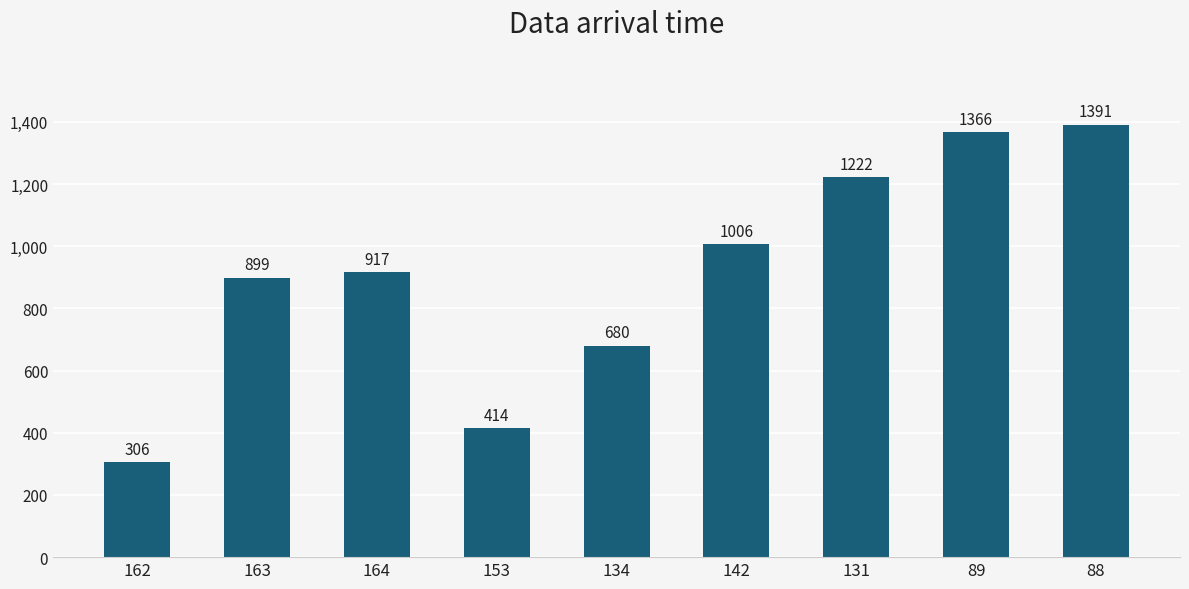

List the labels in order of value, smallest first.

162, 153, 134, 163, 164, 142, 131, 89, 88